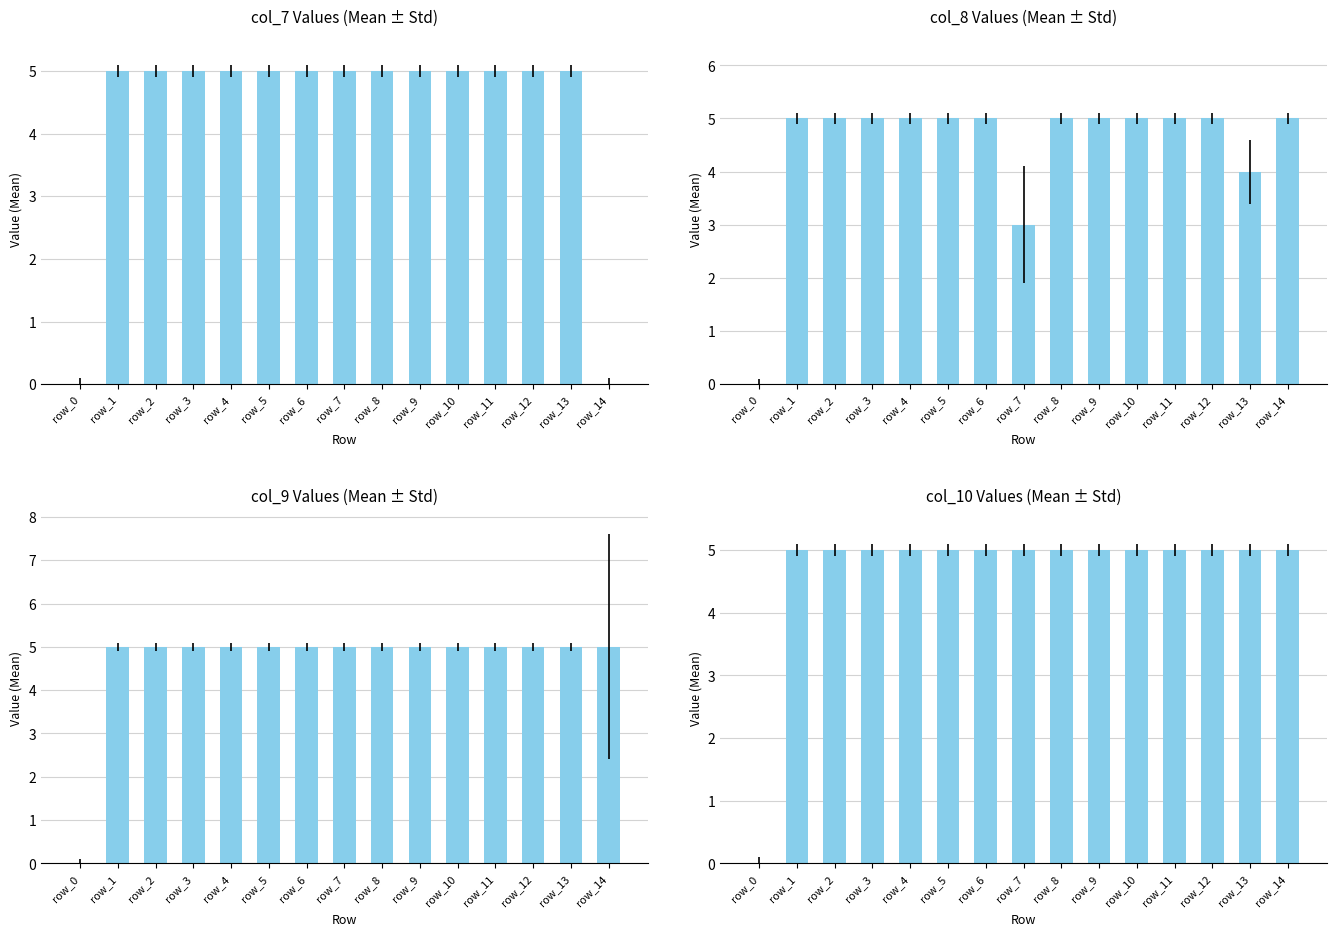

Reading right to left, transcribe all the data shown in this chart.

col_7: 0	5	5	5	5	5	5	5	5	5	5	5	5	5	0
col_8: 5	4	5	5	5	5	5	3	5	5	5	5	5	5	0
col_9: 5	5	5	5	5	5	5	5	5	5	5	5	5	5	0
col_10: 5	5	5	5	5	5	5	5	5	5	5	5	5	5	0